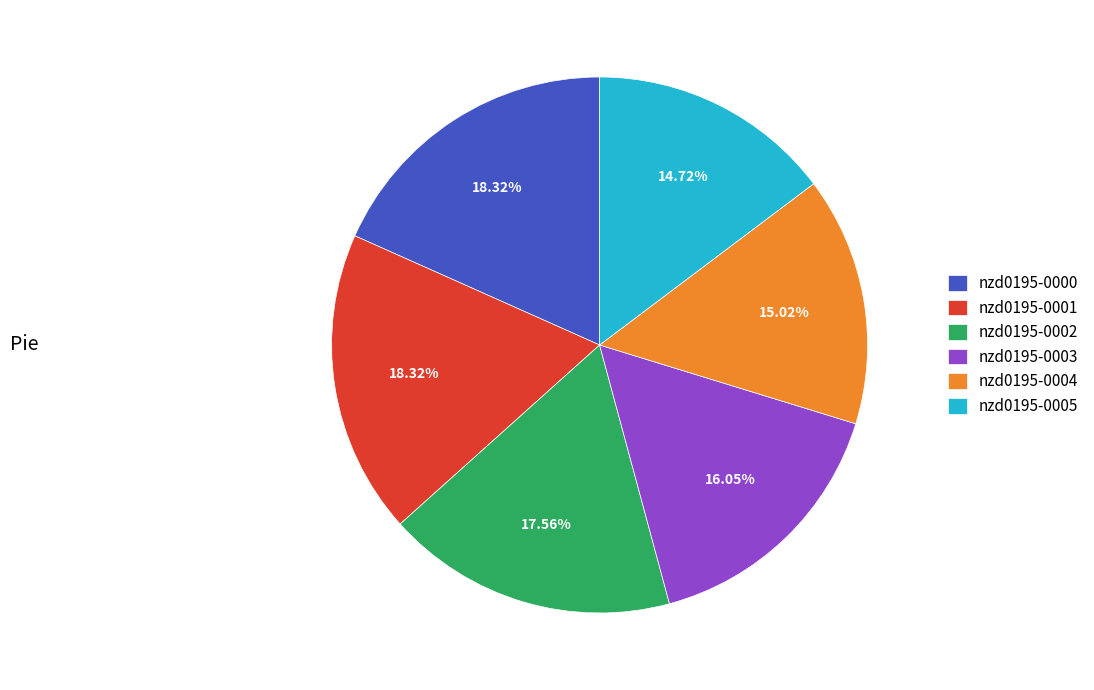

To the nearest percent, what percentage of the pie is nzd0195-0004?

15%